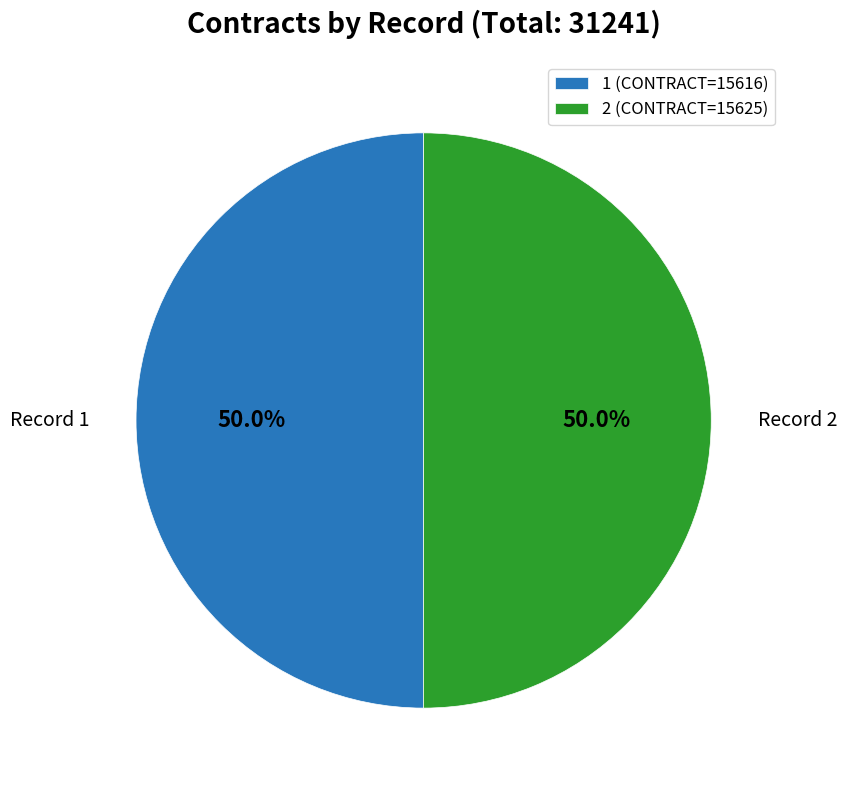

To the nearest percent, what portion does 1 represent?

50%